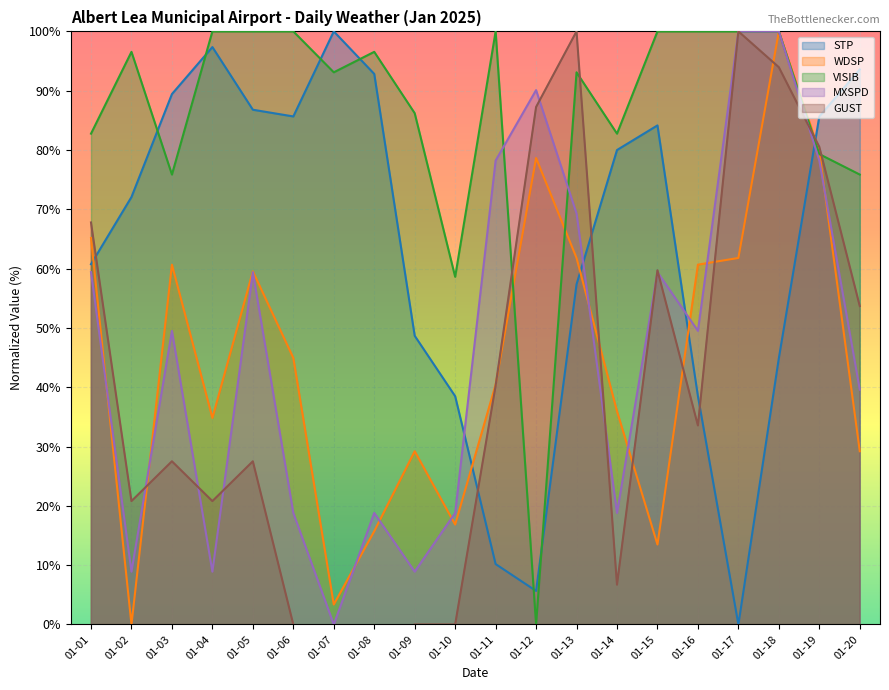

After their last crossing, which series has the higher values: WDSP or STP?

STP